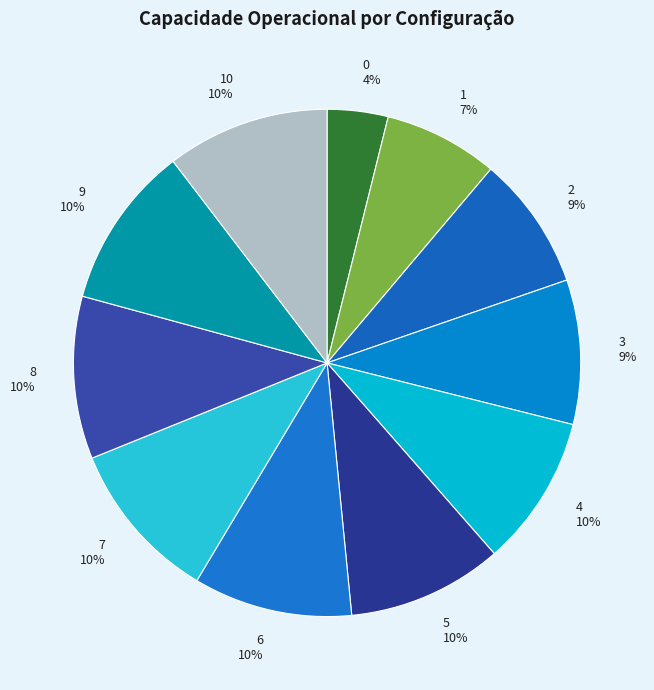

How many segments does this pie chart have?

11